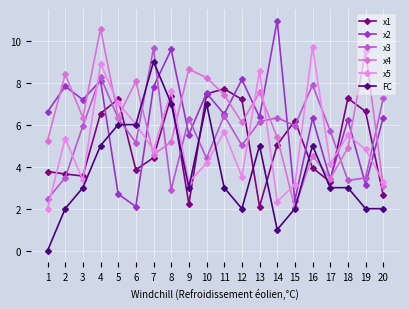

Rank the series at 12 from lowest to highest value.

FC, x5, x3, x4, x1, x2